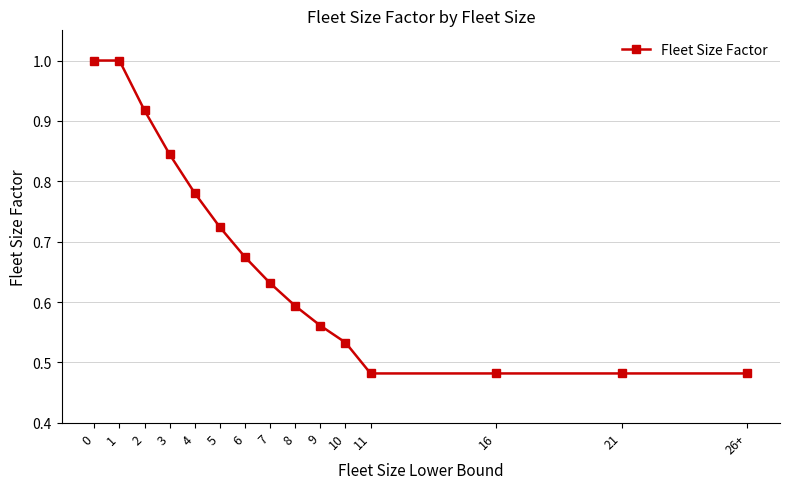

Count the number of categories in the chart.

15